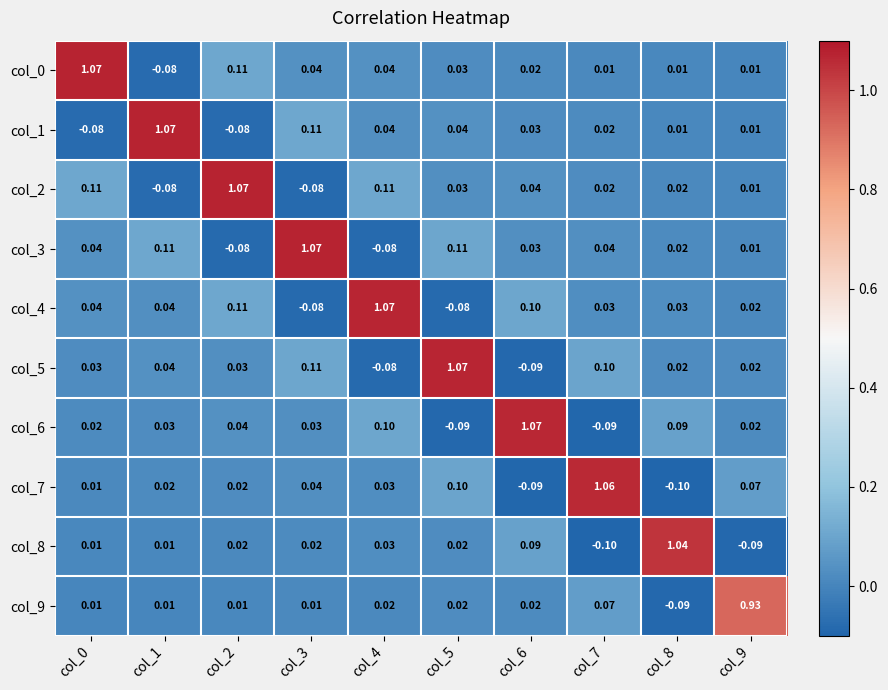

At col_3, list the series in order from largest to smallest.

col_3, col_1, col_5, col_0, col_7, col_6, col_8, col_9, col_2, col_4